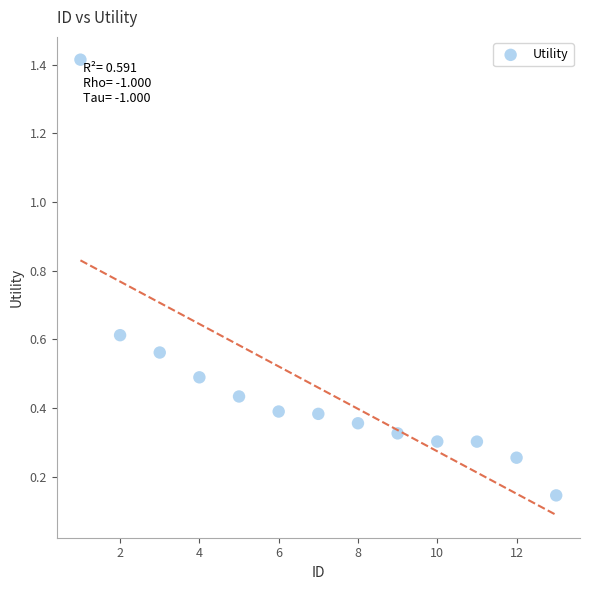

What is the range of Y values (max minus min)?

1.3